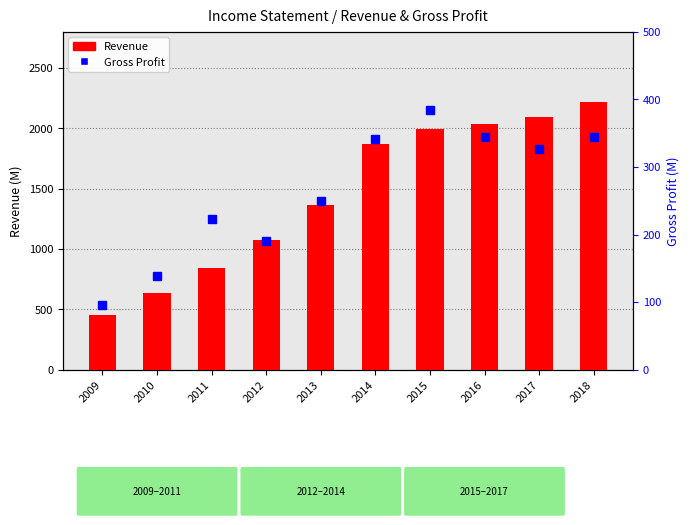

Count the number of categories in the chart.

10